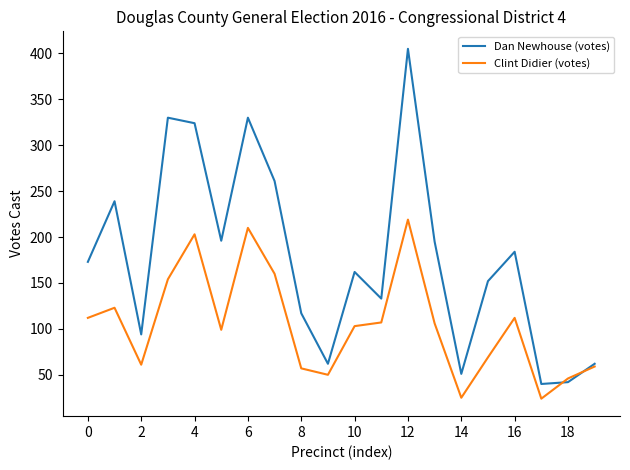

List the series in order of their peak value, highest first.

Dan Newhouse (votes), Clint Didier (votes)